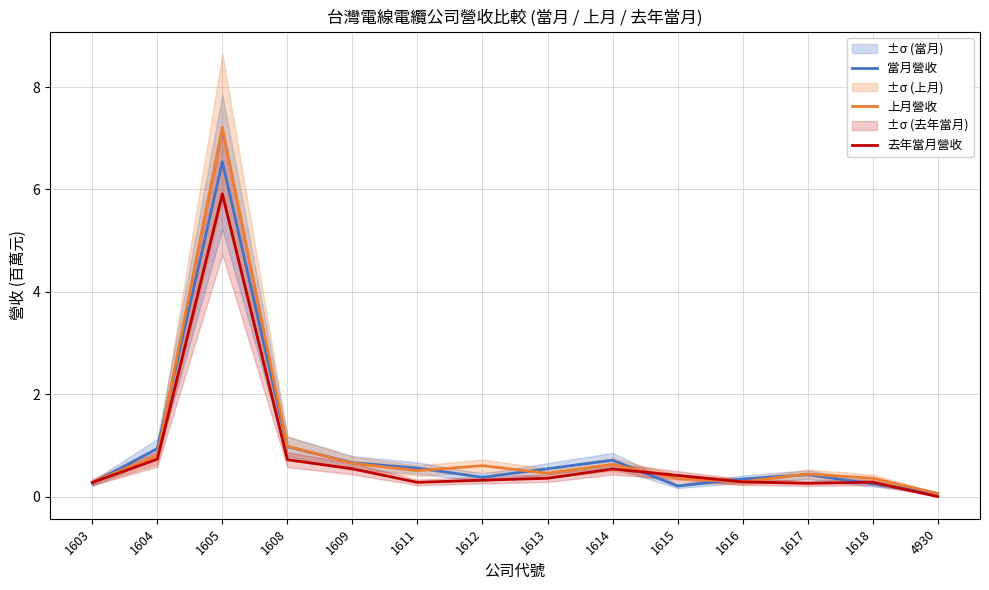

Which series has the largest total across all categories?

上月營收